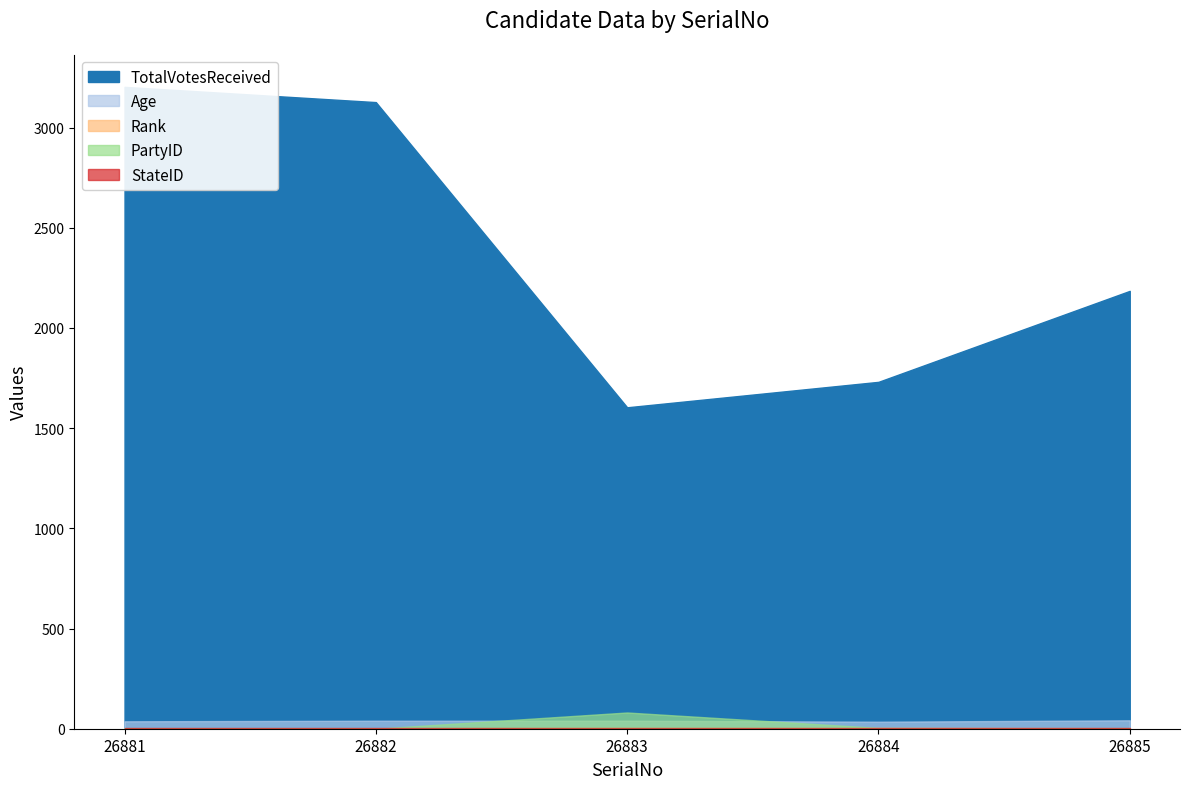

At how many categories does at least one series exceed 2551?

2